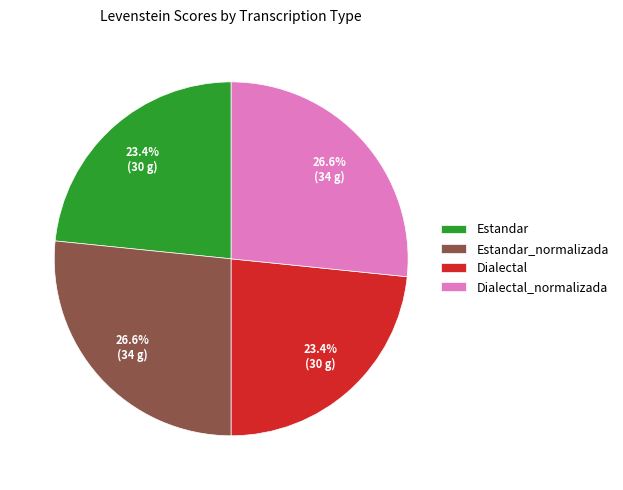

What is the ratio of the value at Dialectal to the value at Estandar?

1.0